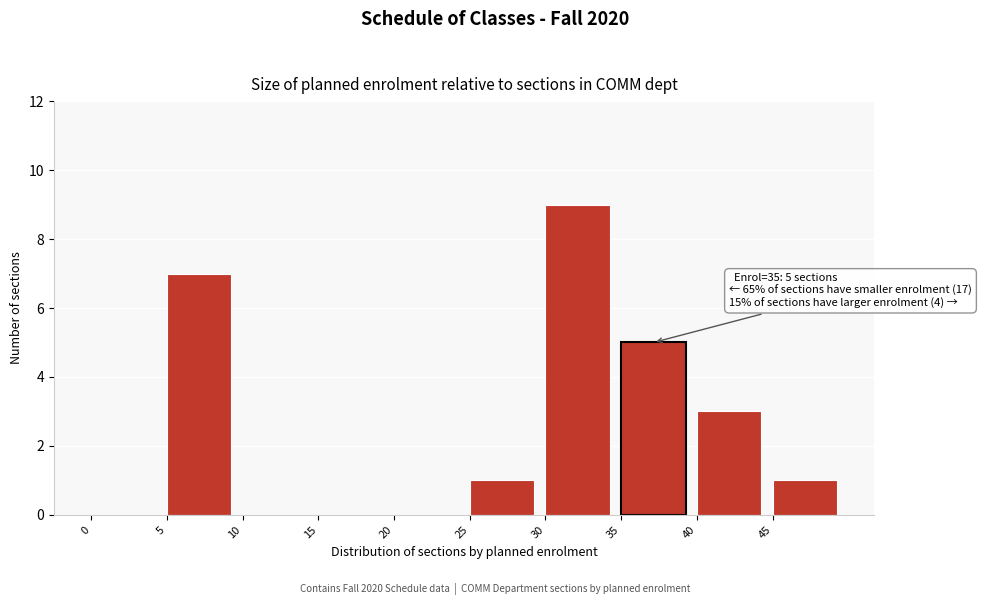

Over which range of the x-axis is the bar tallest?

30 to 35